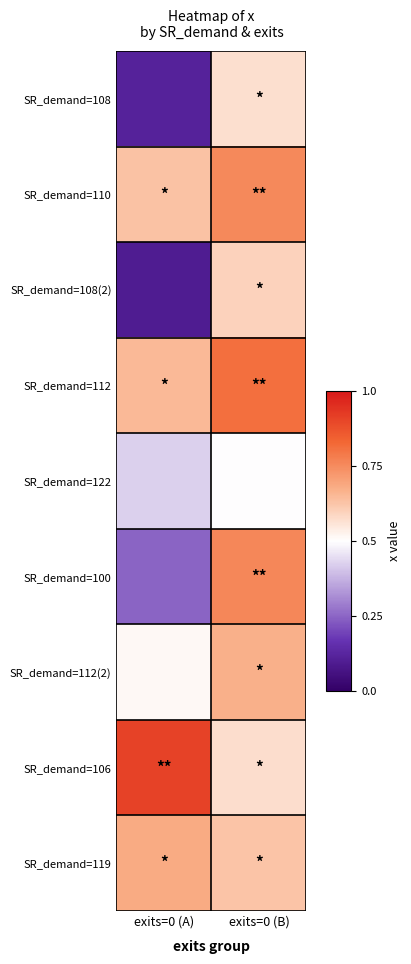

Which series has the largest range (max minus min)?

SR_demand=100